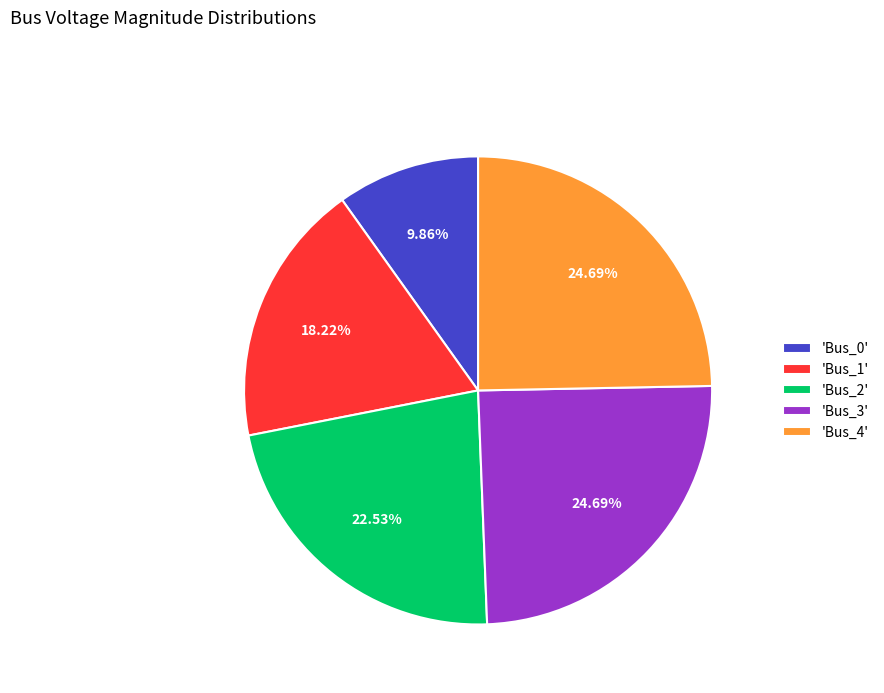

Is 'Bus_2' the majority of the pie?

No